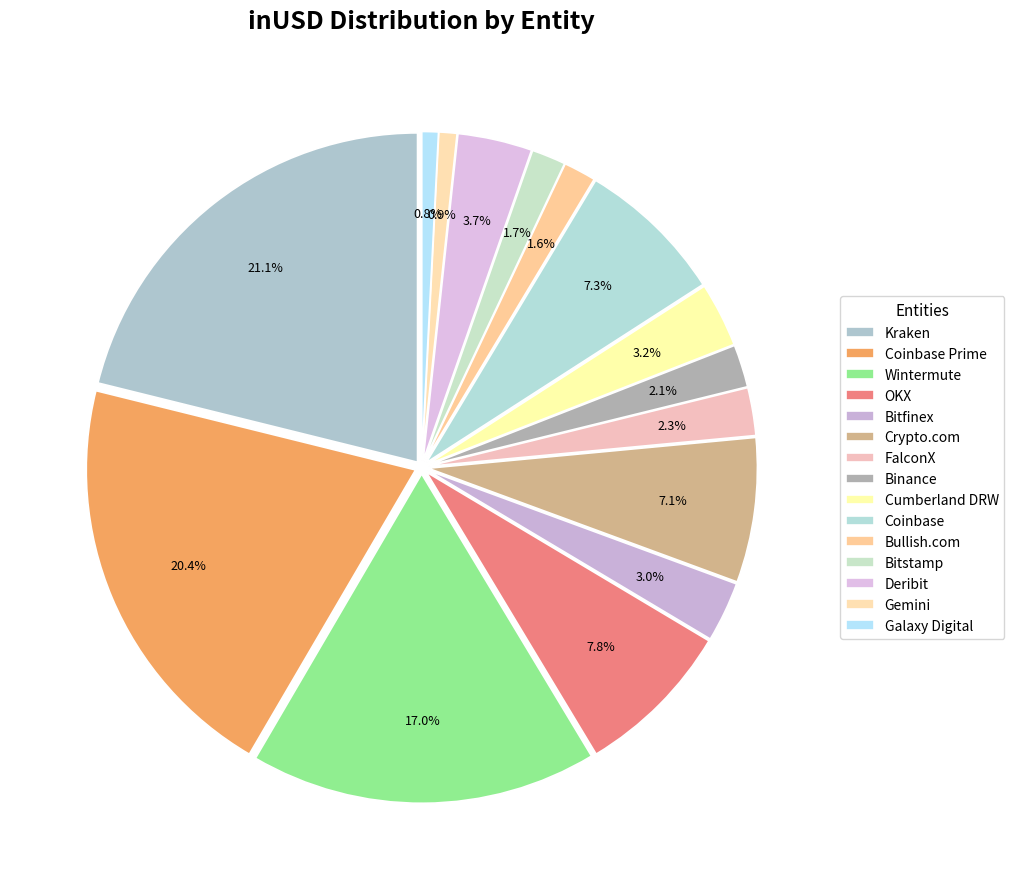

Which slice is the largest?

Kraken